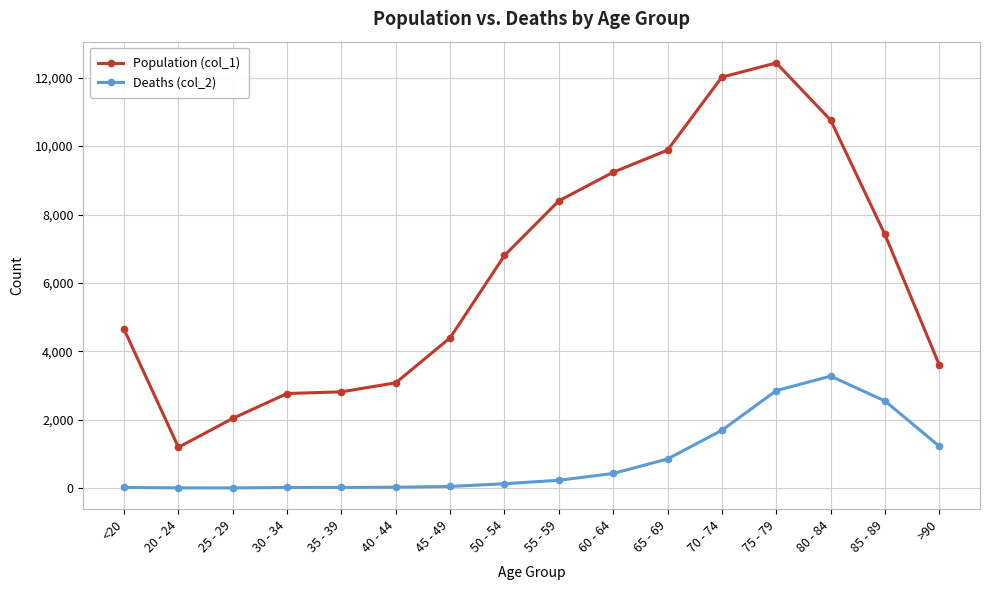

List the series in order of their peak value, lowest first.

Deaths (col_2), Population (col_1)